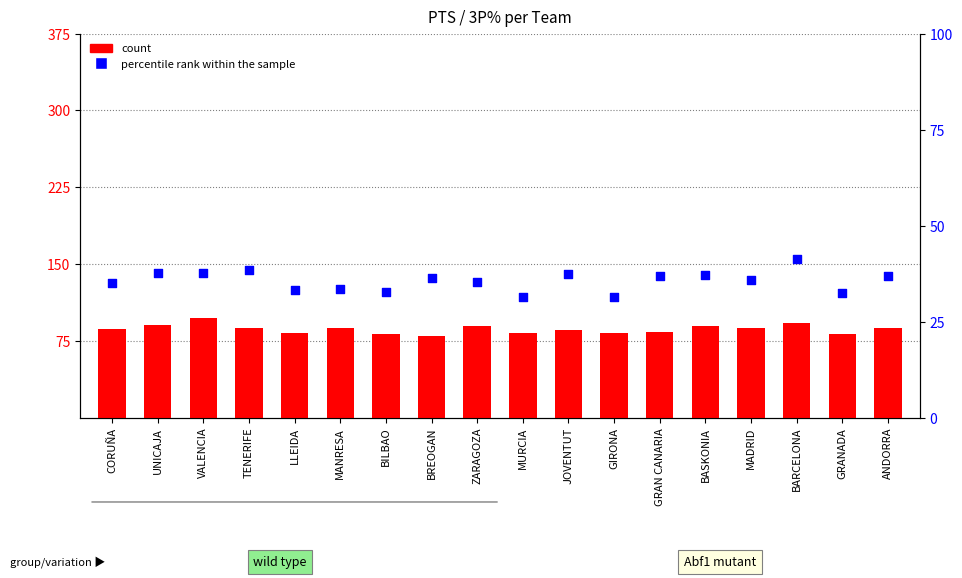

Which series reaches the maximum Y coordinate?

count